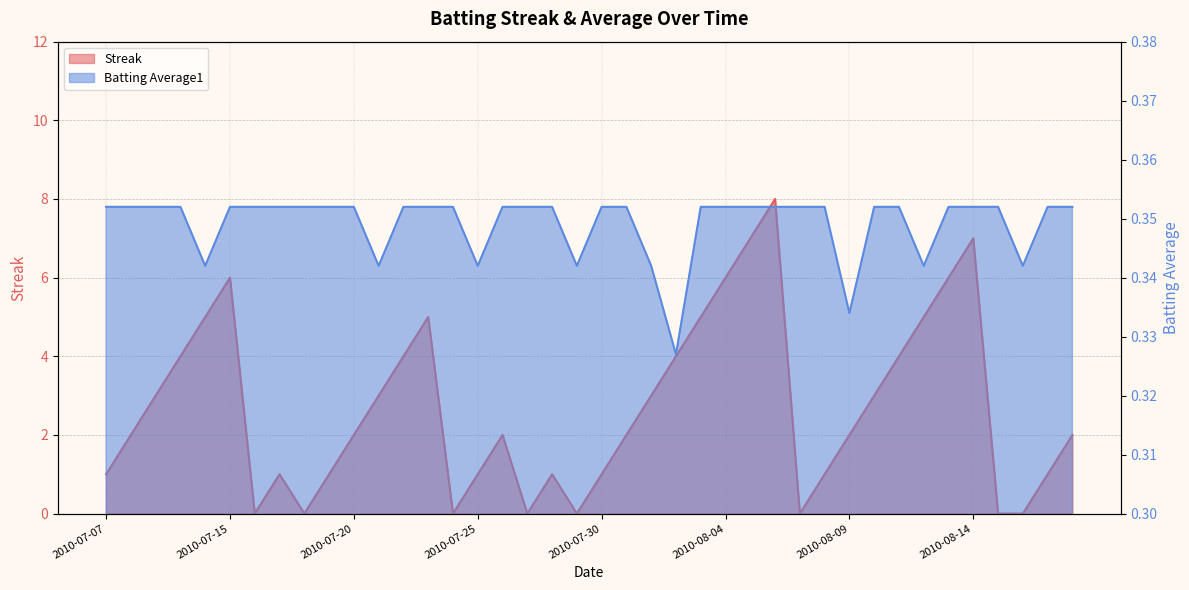

Is it true that Streak equals 1.3 at 2010-07-28?

False